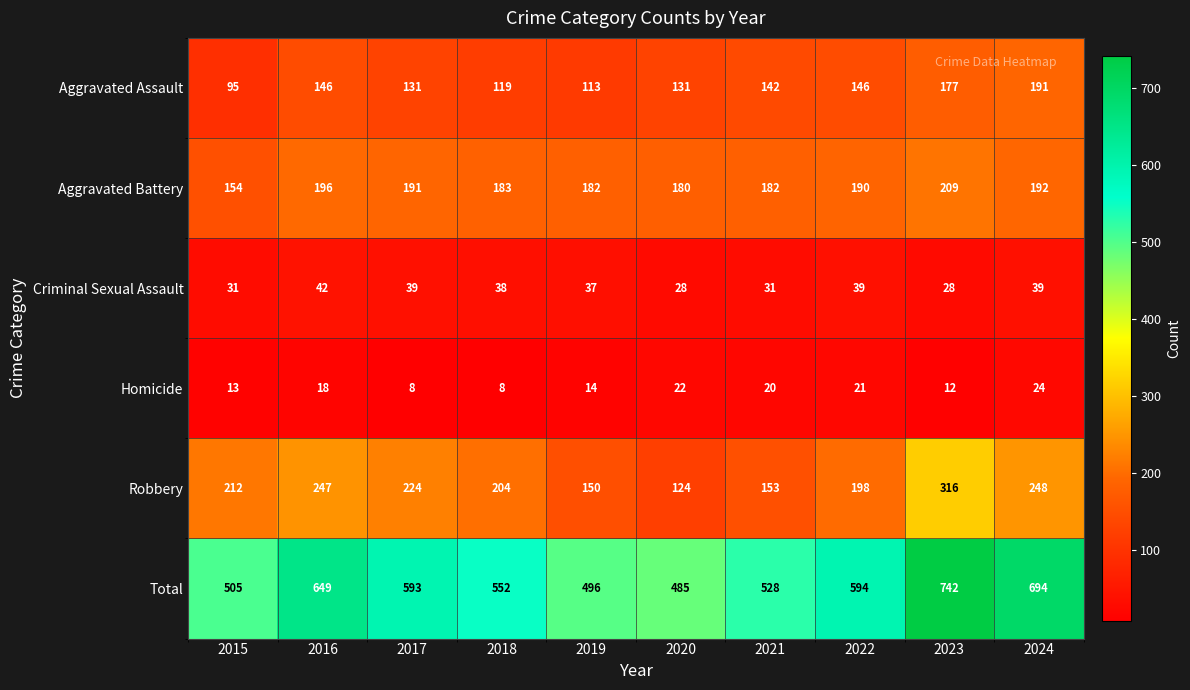

True or false: Criminal Sexual Assault has a value of 47 at 2015.

False